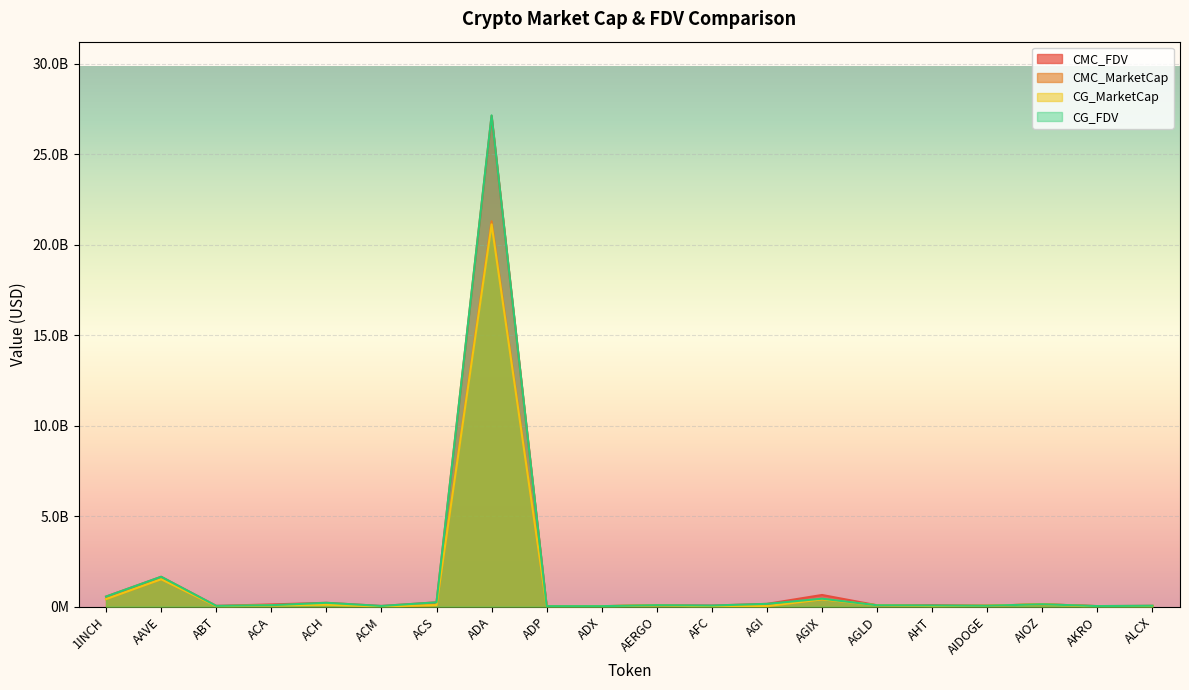

What is the highest value of the CG_MarketCap series?

21119063665.0